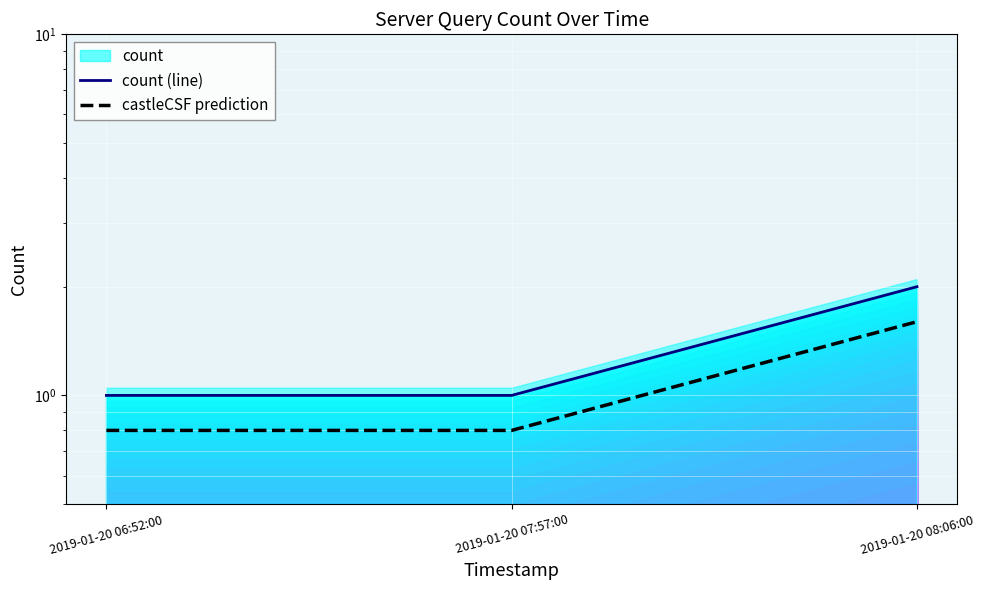

Is it true that count (line) equals 1.5 at 2019-01-20 07:57:00?

False